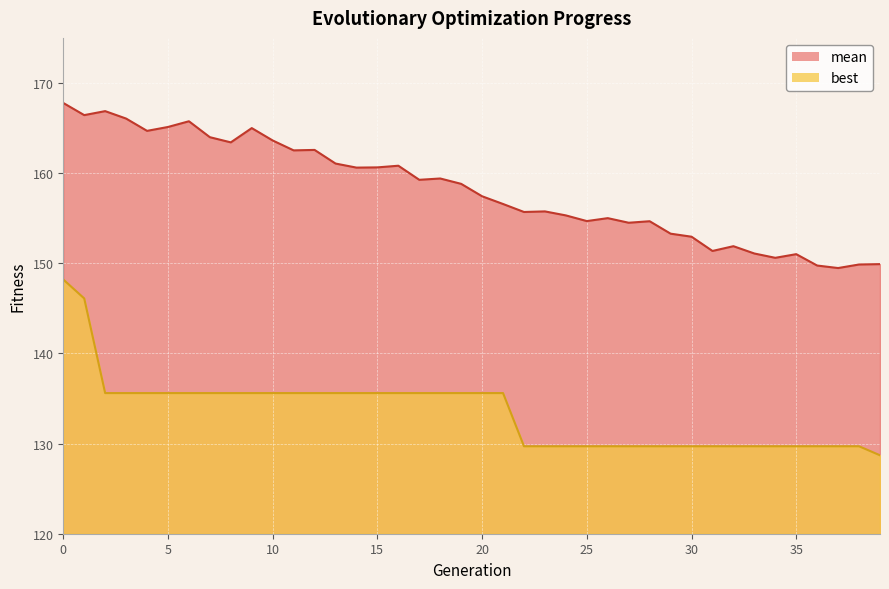

At how many categories does at least one series exceed 137?

40